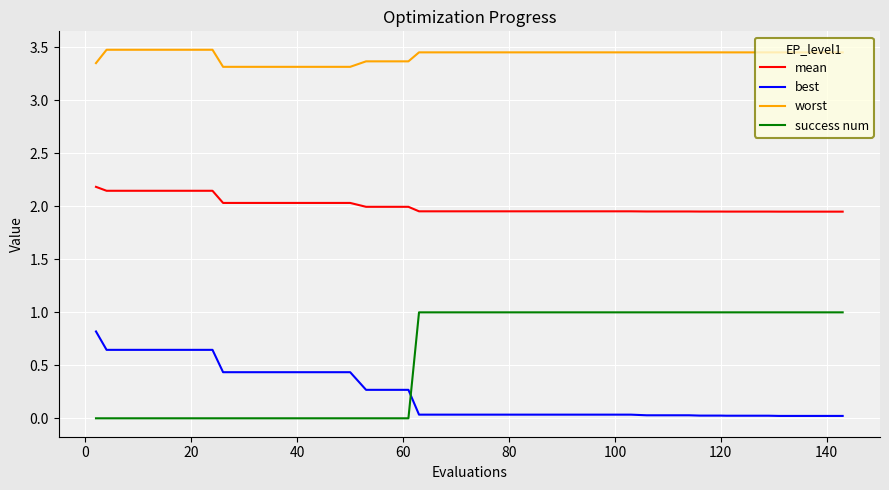

Which series has the largest range (max minus min)?

success num